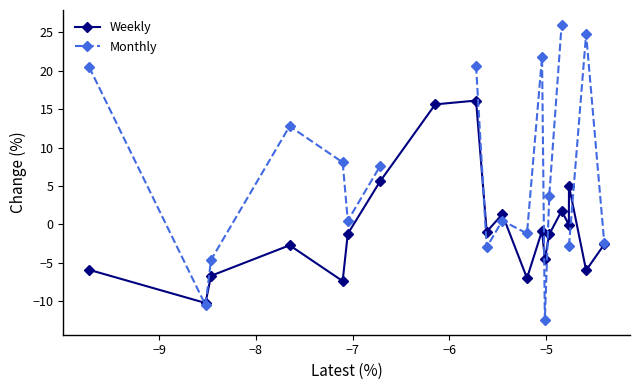

True or false: Weekly has more than 0 points higher than both neighbors.

True